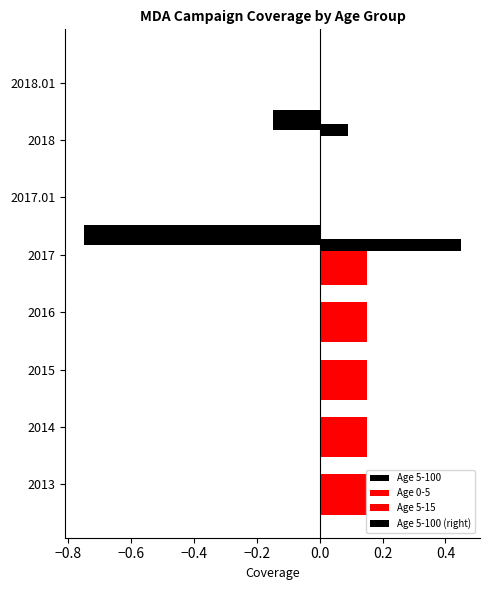

Count the number of categories in the chart.

8